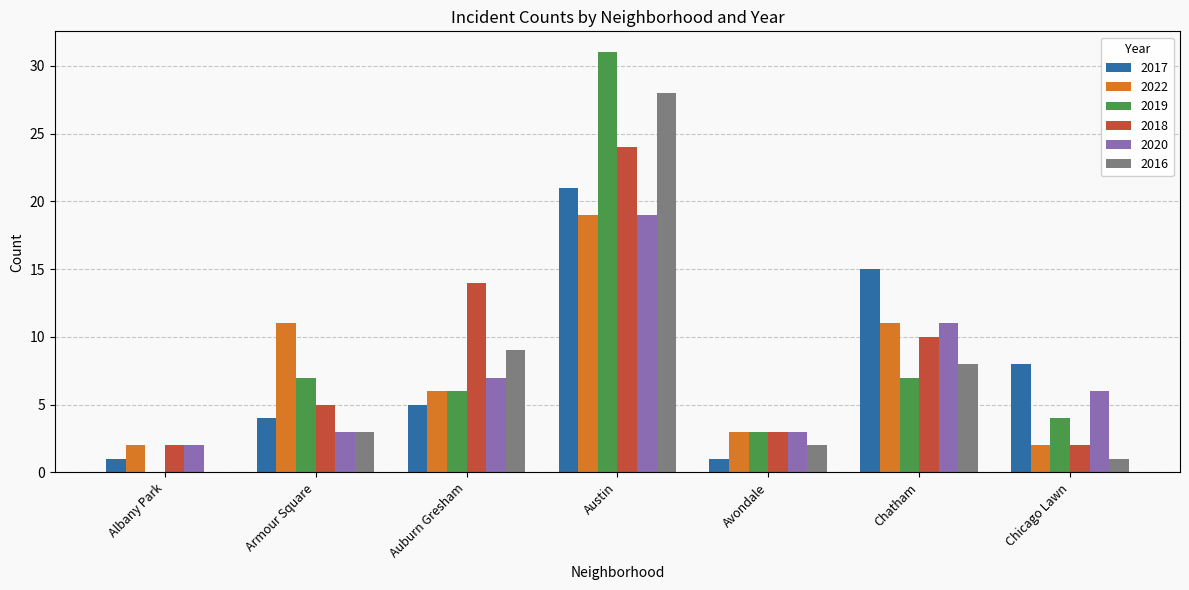

Between Chatham and Chicago Lawn, which series saw the biggest shift?

2022